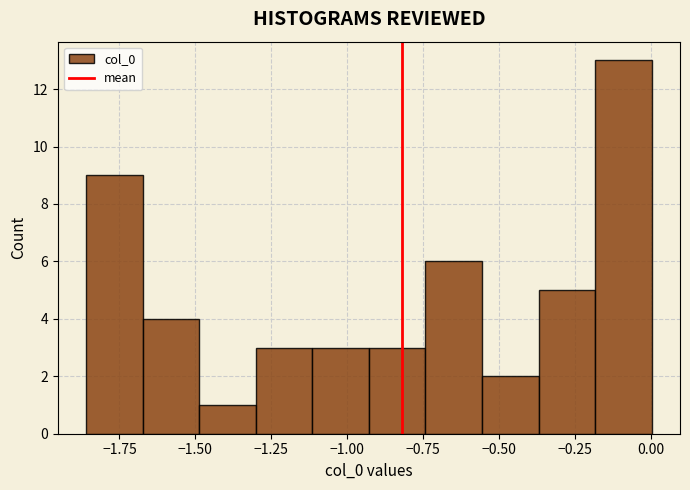

Read against the x-axis, roughly where is the centre of the tallest bar?

-0.10